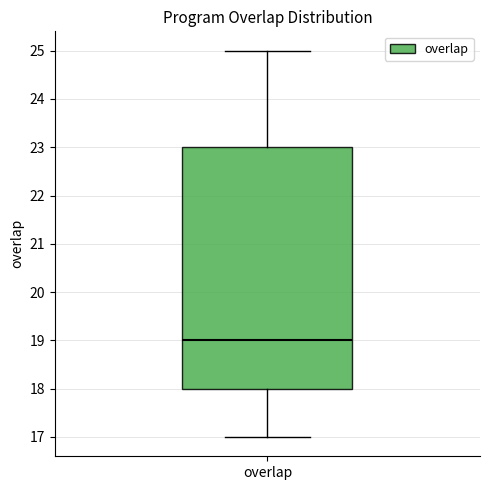

Where is the lower edge of the box for overlap on the y-axis? The values are not printed on the chart, so give them approximately, as read against the axis.

18